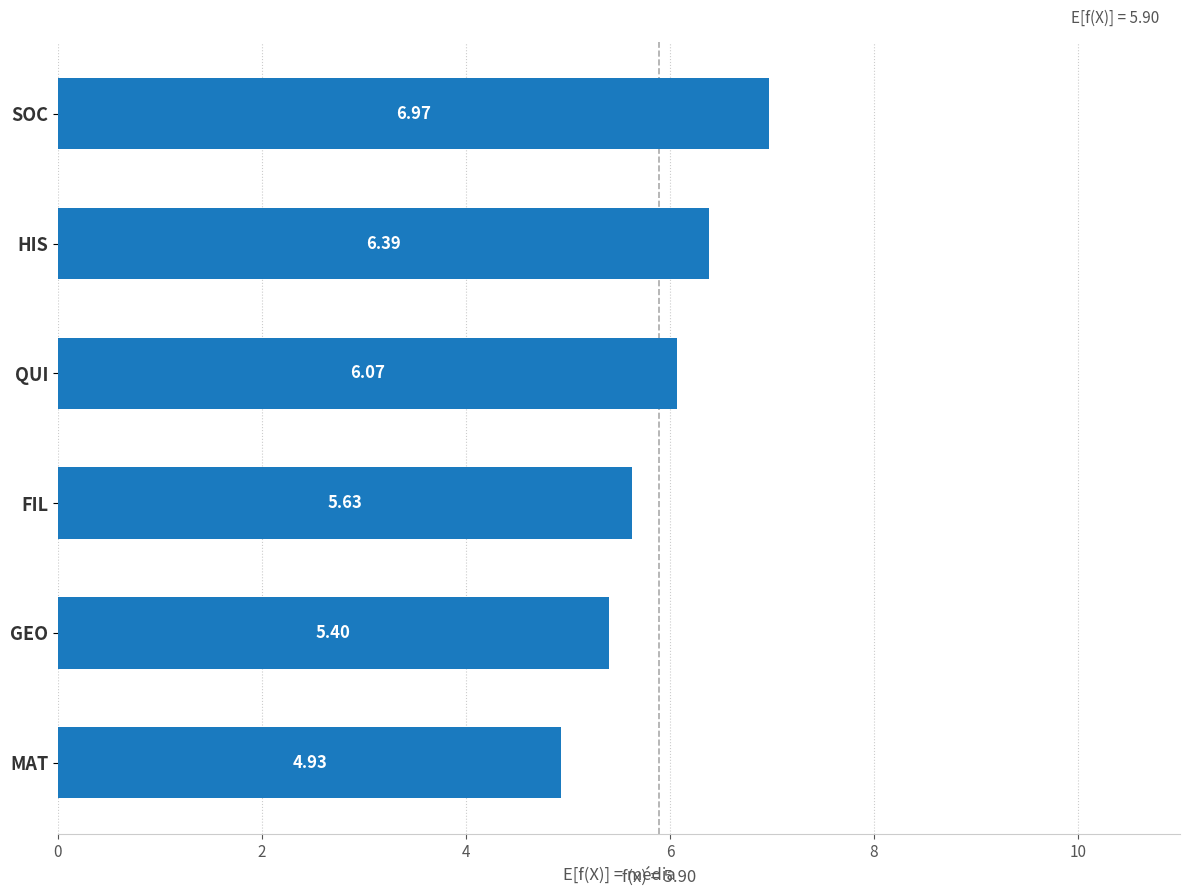

Between HIS and GEO, which is larger?

HIS